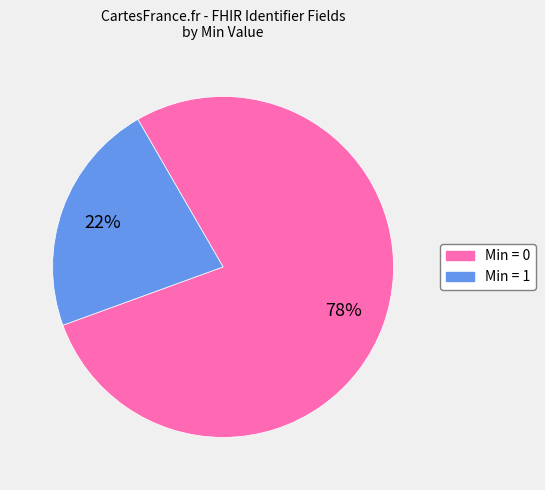

To the nearest percent, what is the average slice percentage?

50%